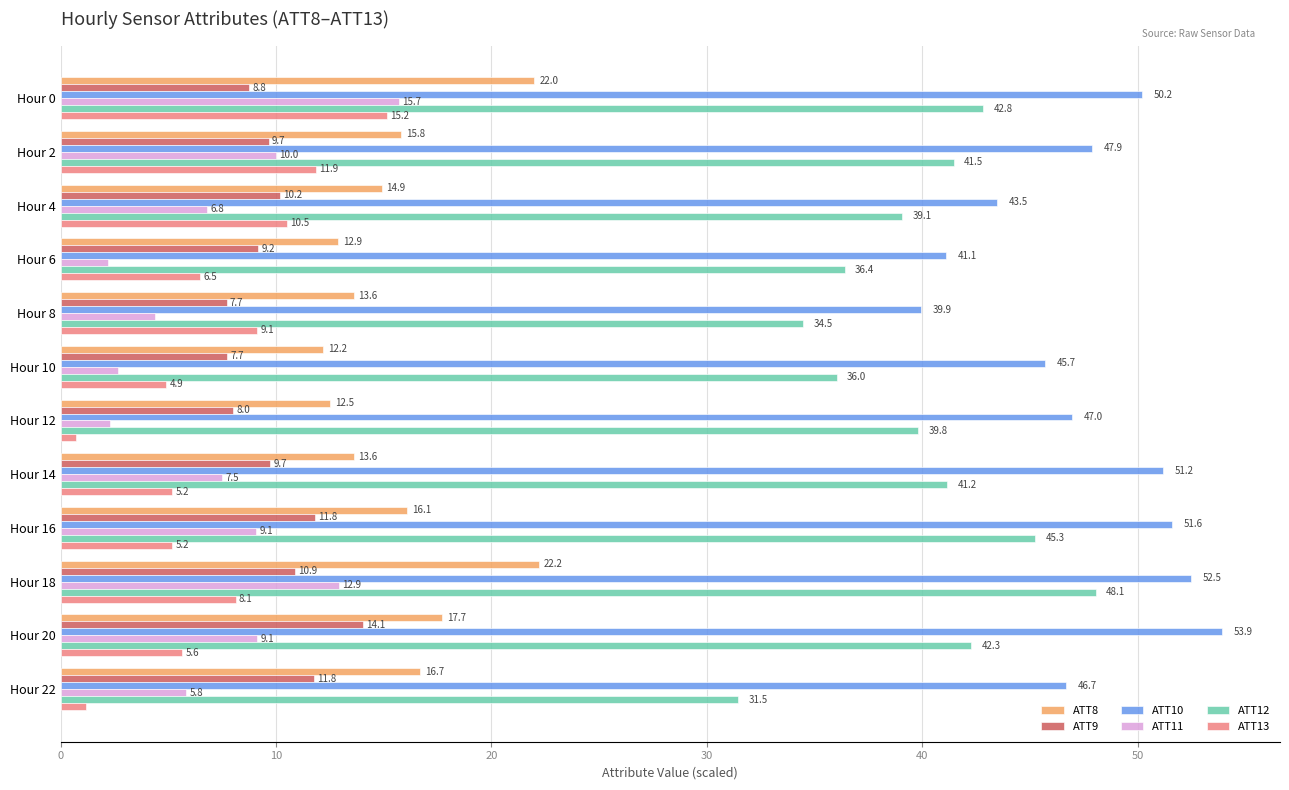

At which label does ATT12 reach its minimum?

Hour 22